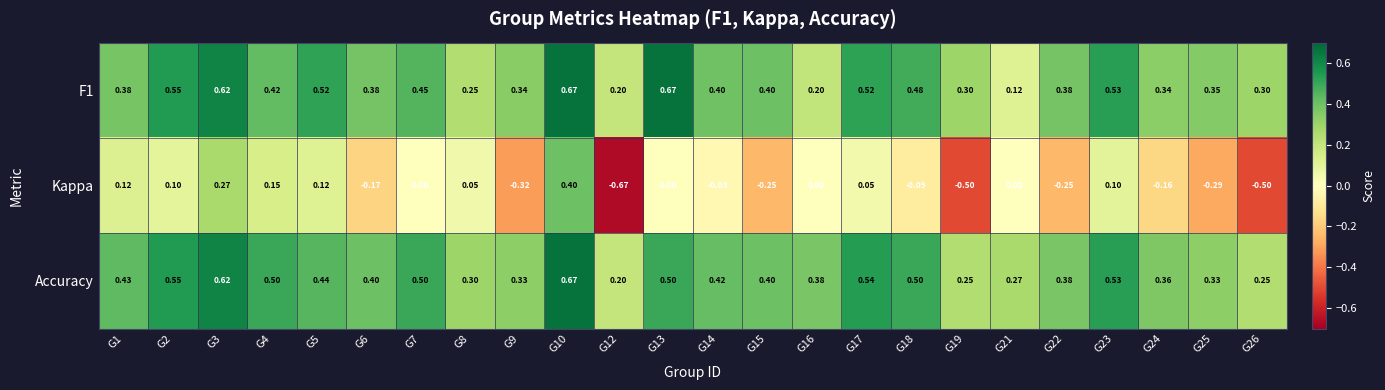

Which series has the largest total across all categories?

Accuracy